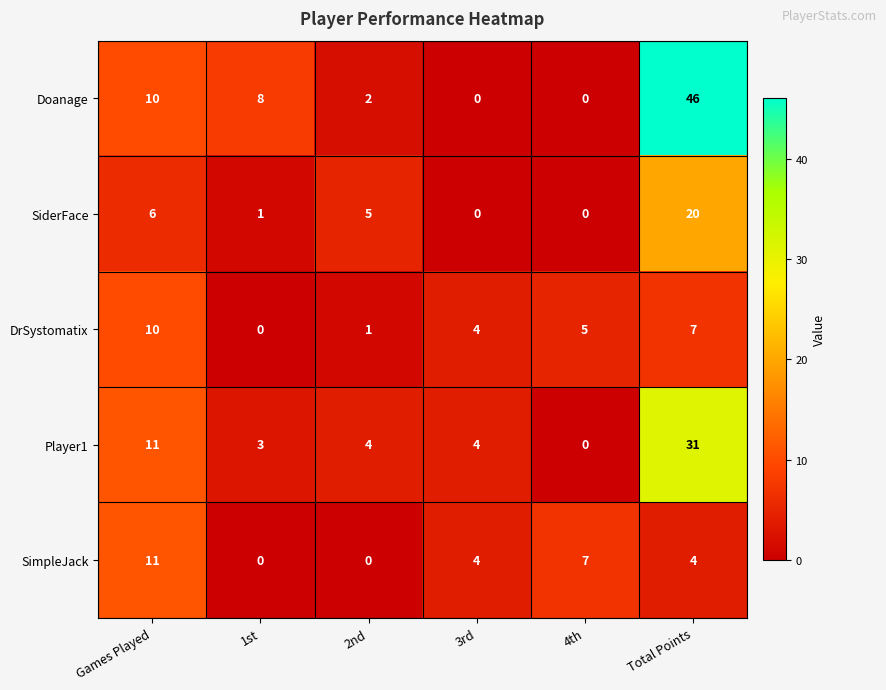

What is the maximum value for Player1?

31